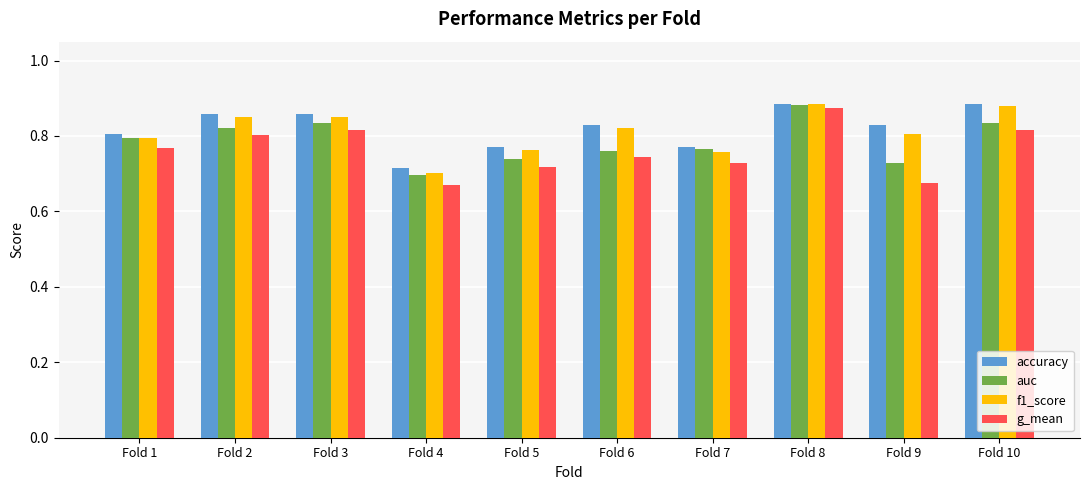

True or false: accuracy has a value of 1.6 at Fold 8.

False